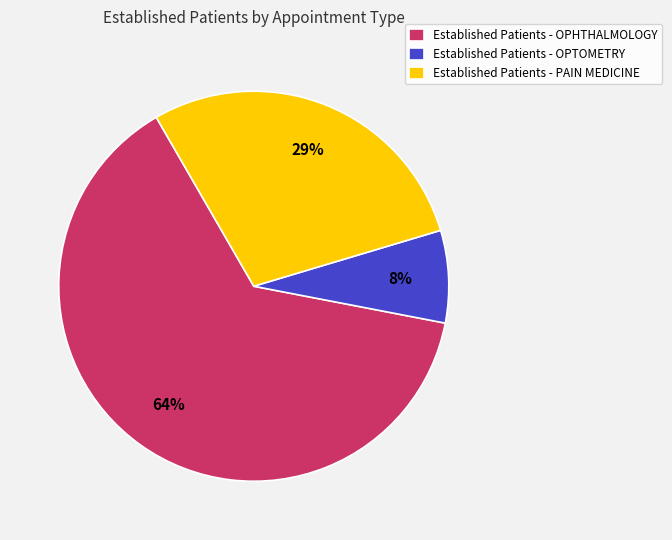

Which slice is the smallest?

Established Patients - OPTOMETRY